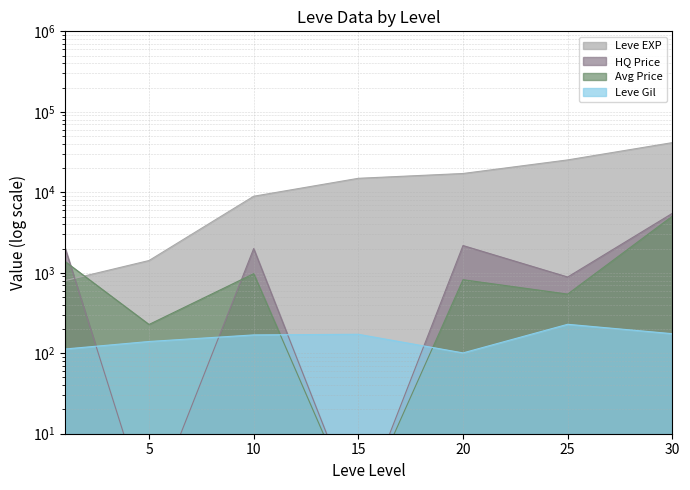

What is the greatest value displayed?

41410.0